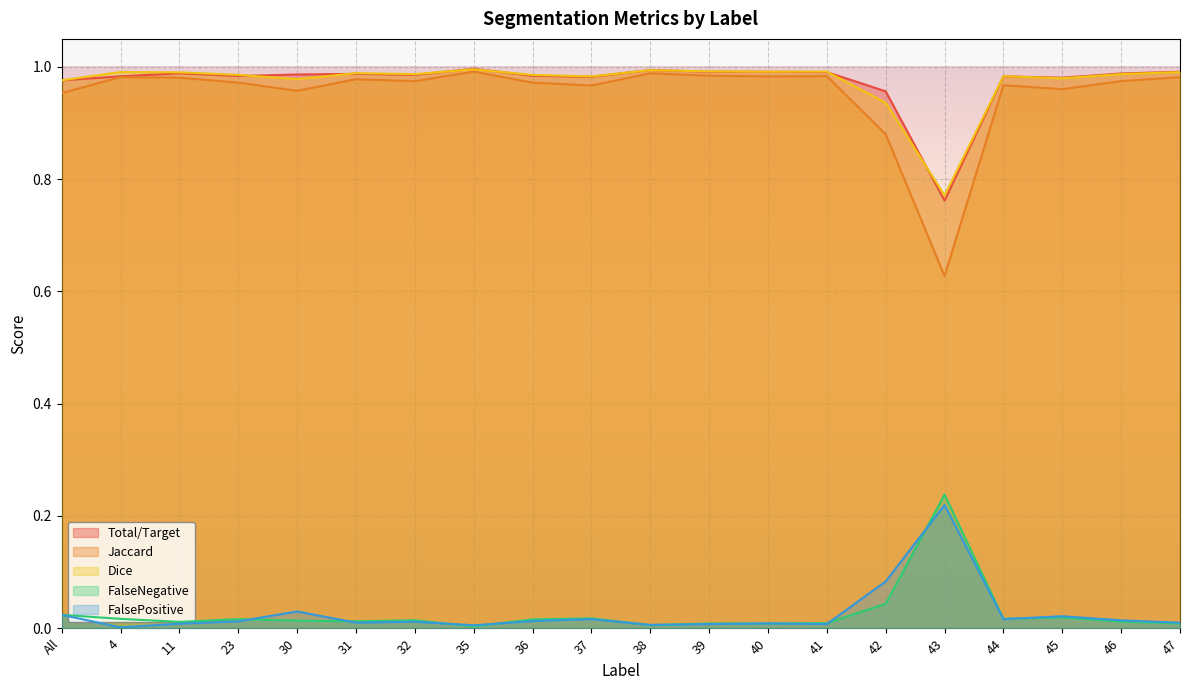

What is the label of the 14th point from the right?

32